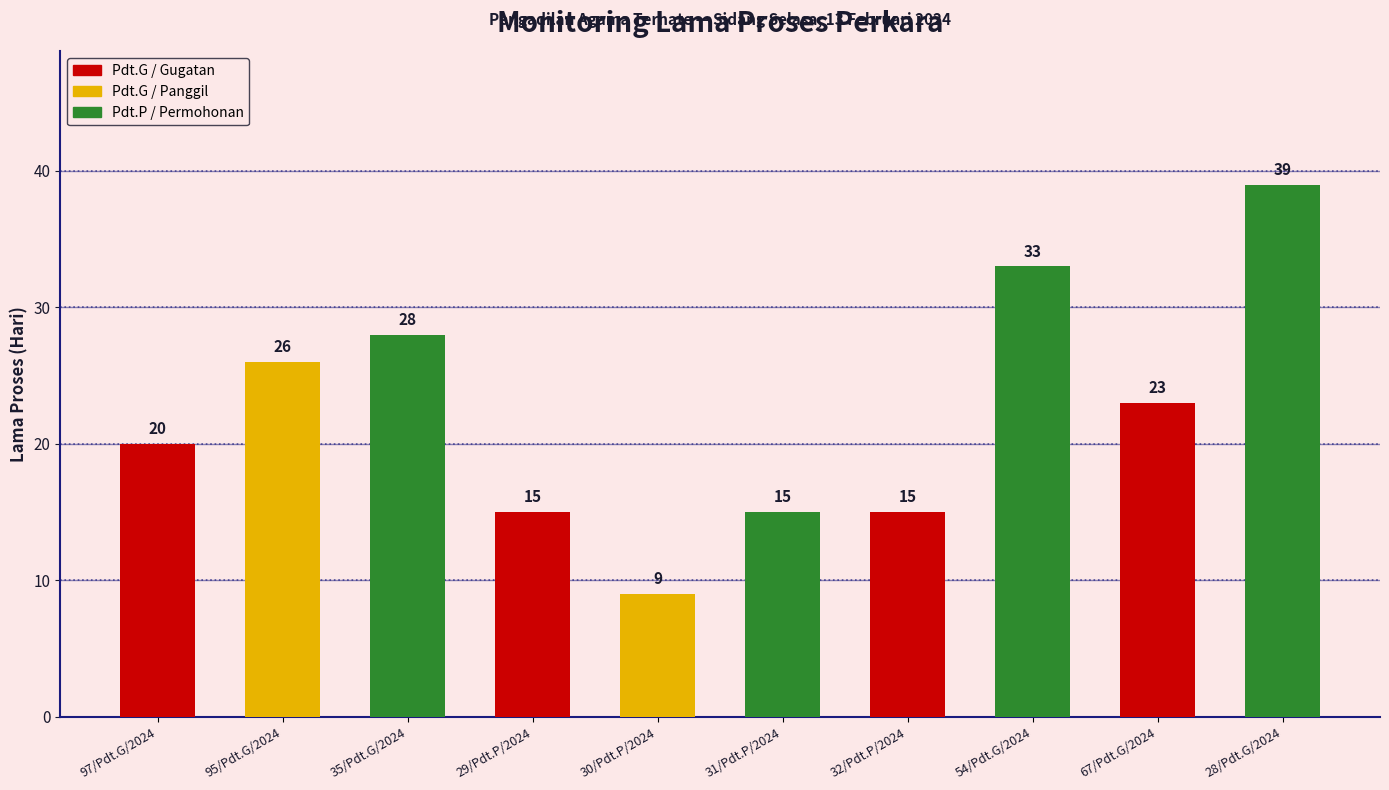

What is the label of the 6th bar from the left?

31/Pdt.P/2024